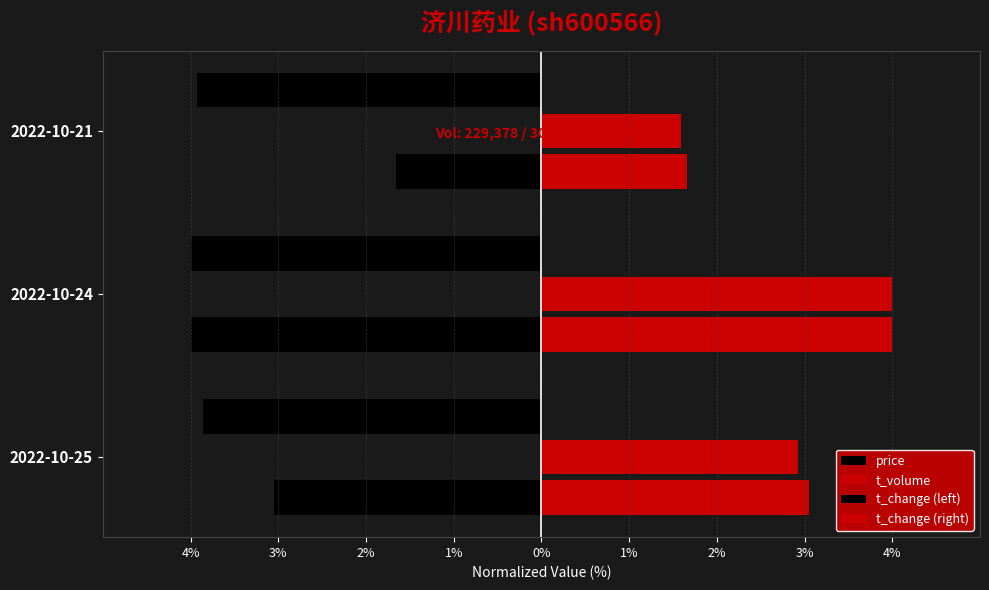

Count the price values in the range -4 to -3.

3